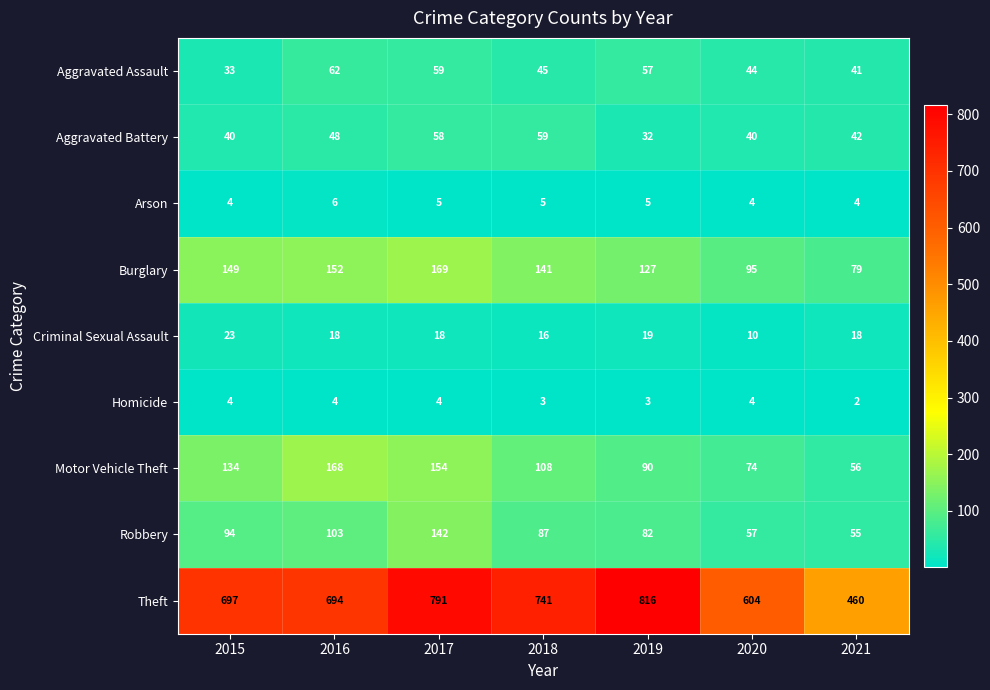

The value of Theft at 2021 is 716. True or false?

False